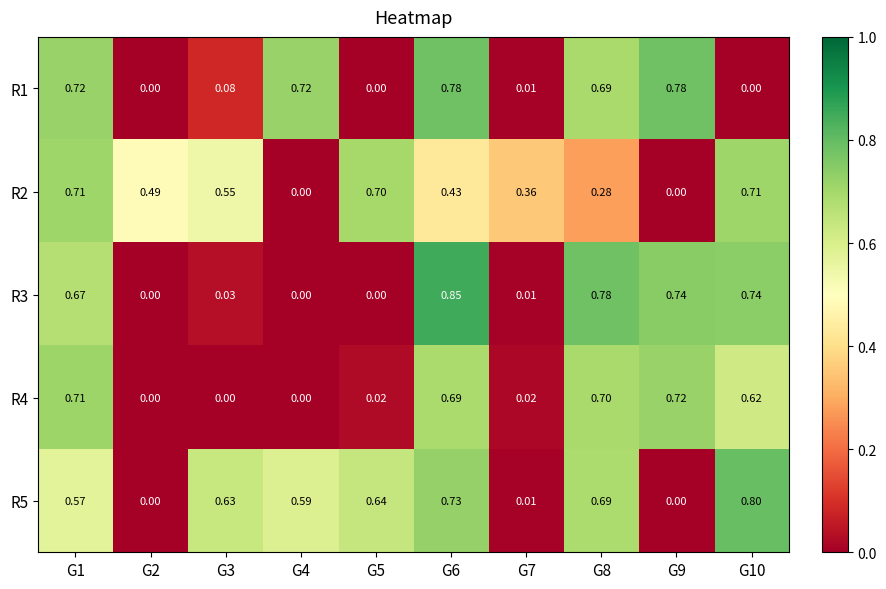

At which category does the chart reach its peak across all series?

G6